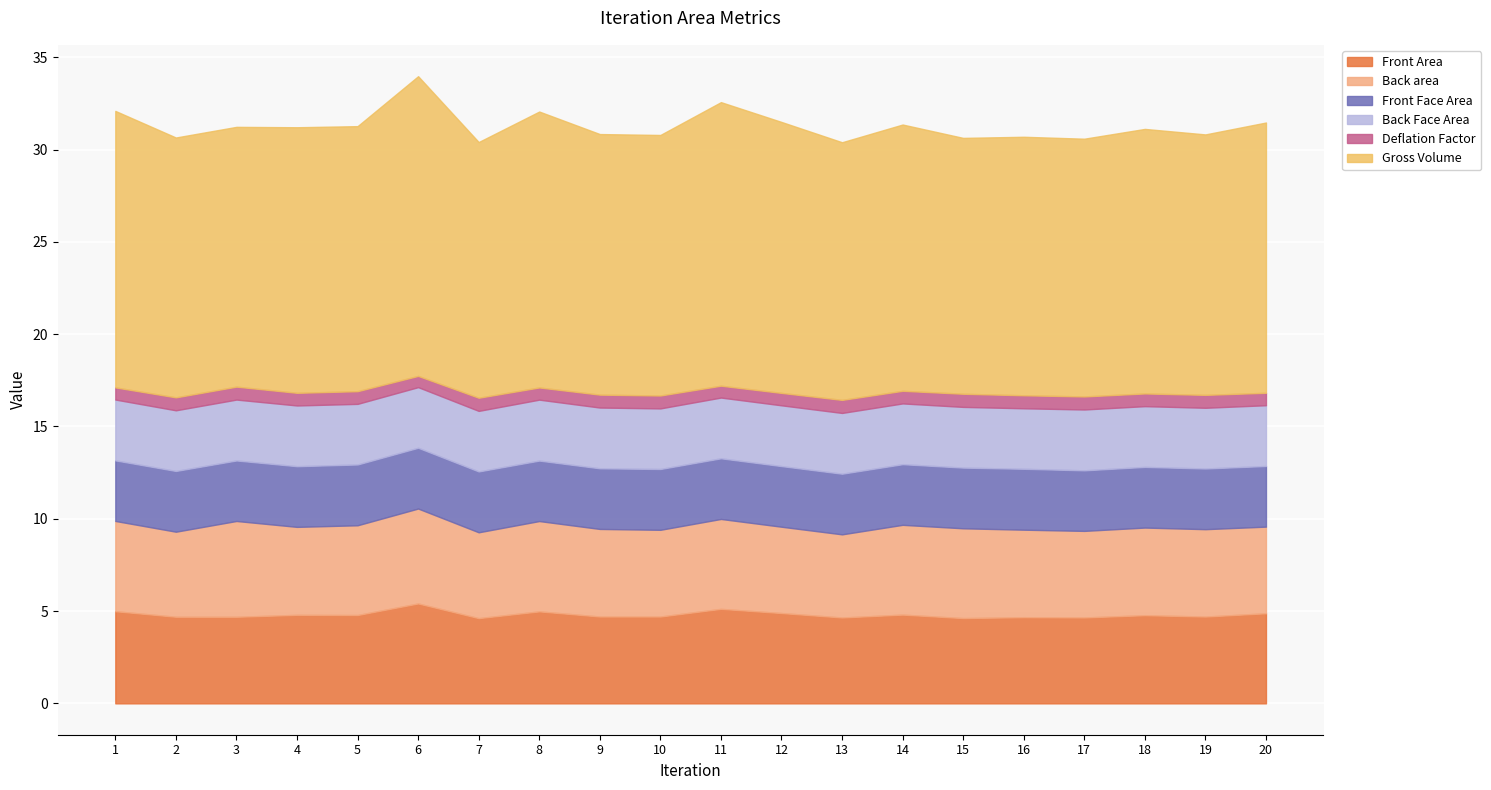

True or false: Front Face Area has more than 1 points higher than both neighbors.

True